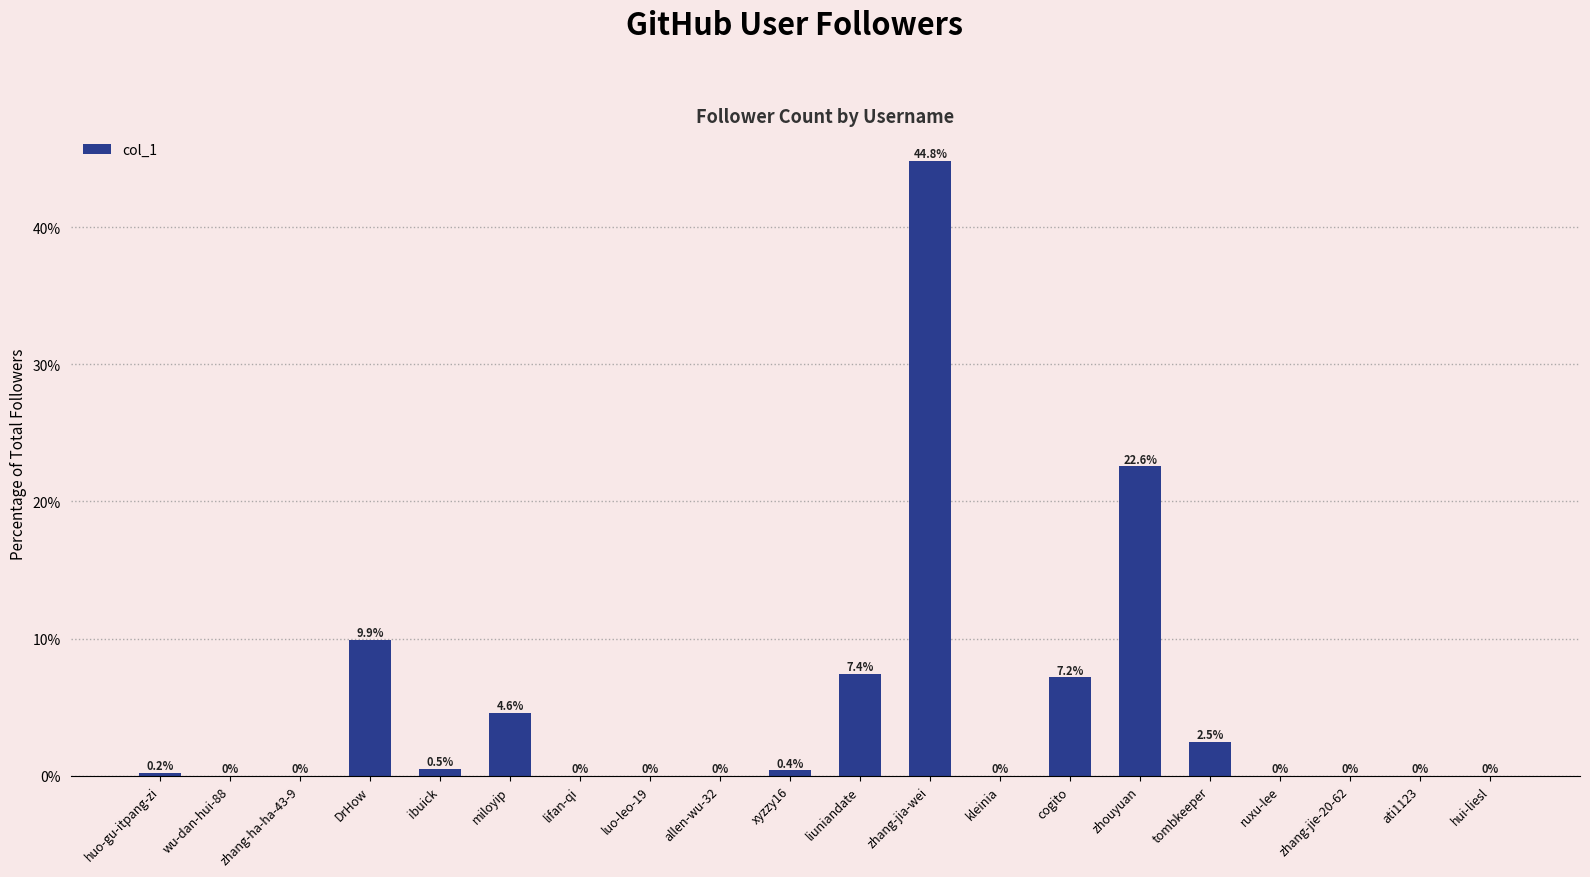

What is the maximum value shown in the chart?

44.8